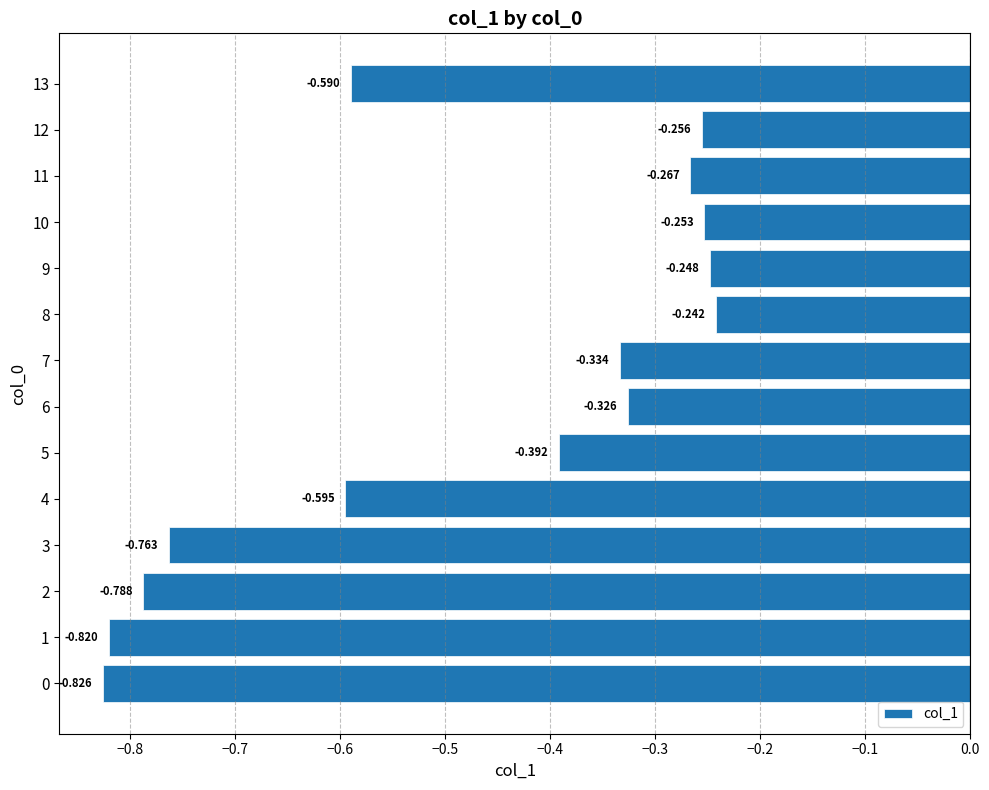

What is the difference between the second highest and minimum values?

0.6